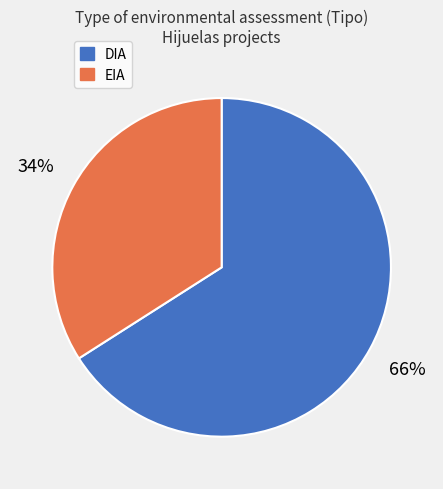

Between DIA and EIA, which is larger?

DIA